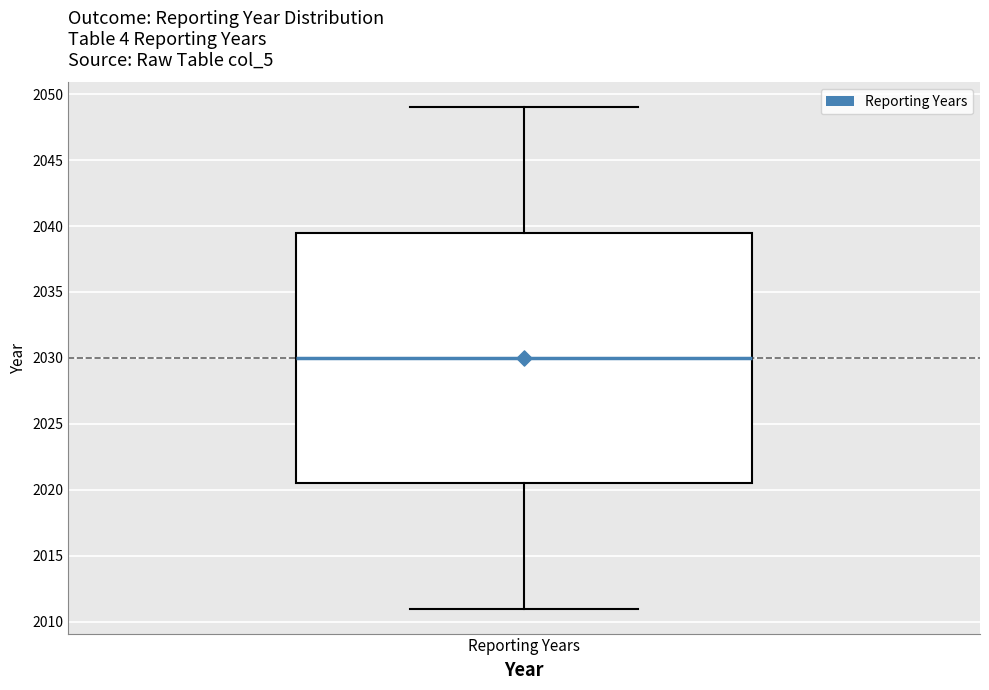

Where is the upper edge of the box for Reporting Years on the y-axis? The values are not printed on the chart, so give them approximately, as read against the axis.

2039.5